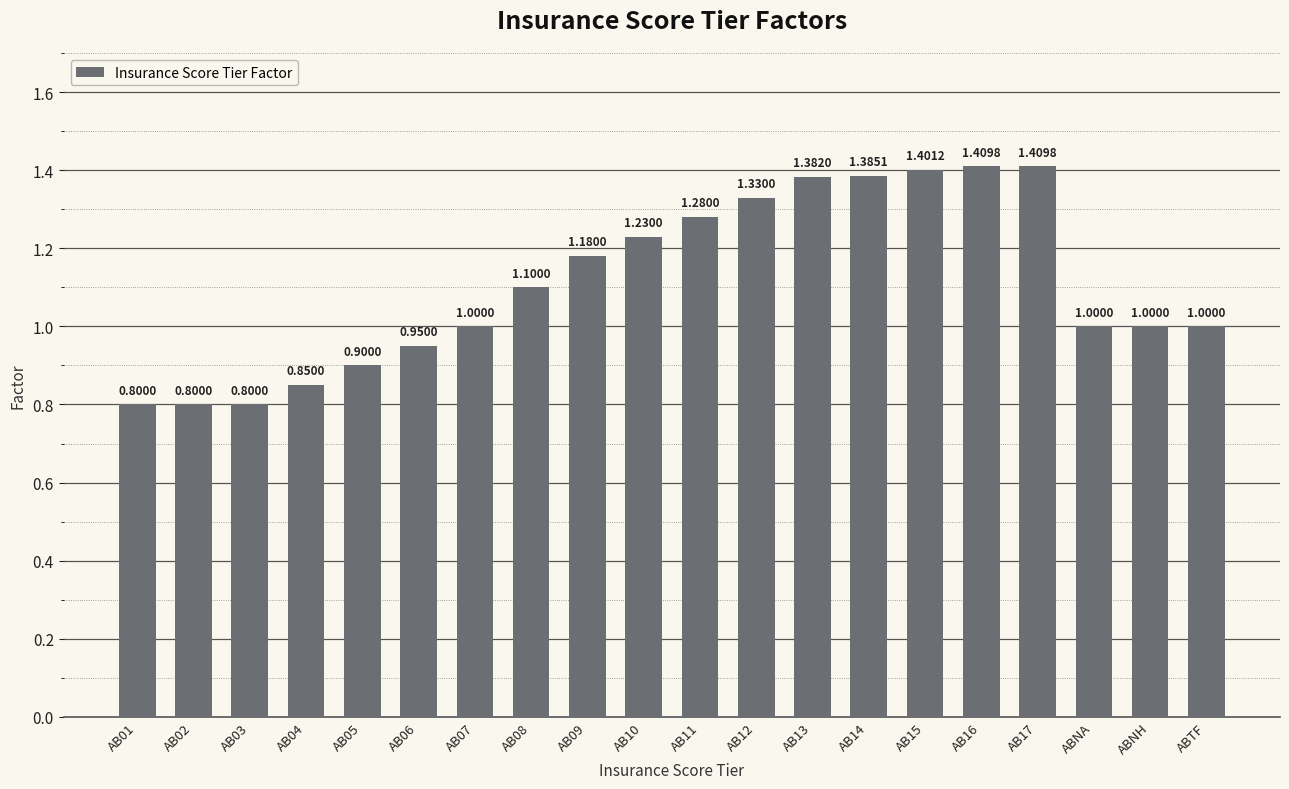

What is the difference between the maximum and second lowest values?

0.6